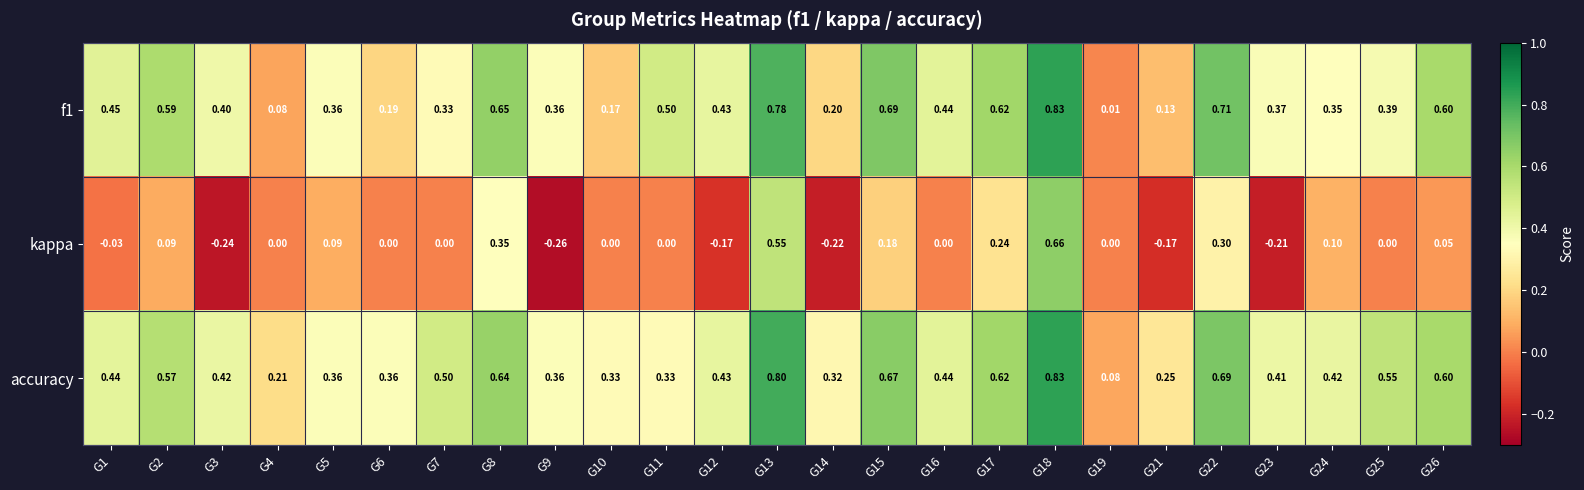

Which series has the largest range (max minus min)?

kappa